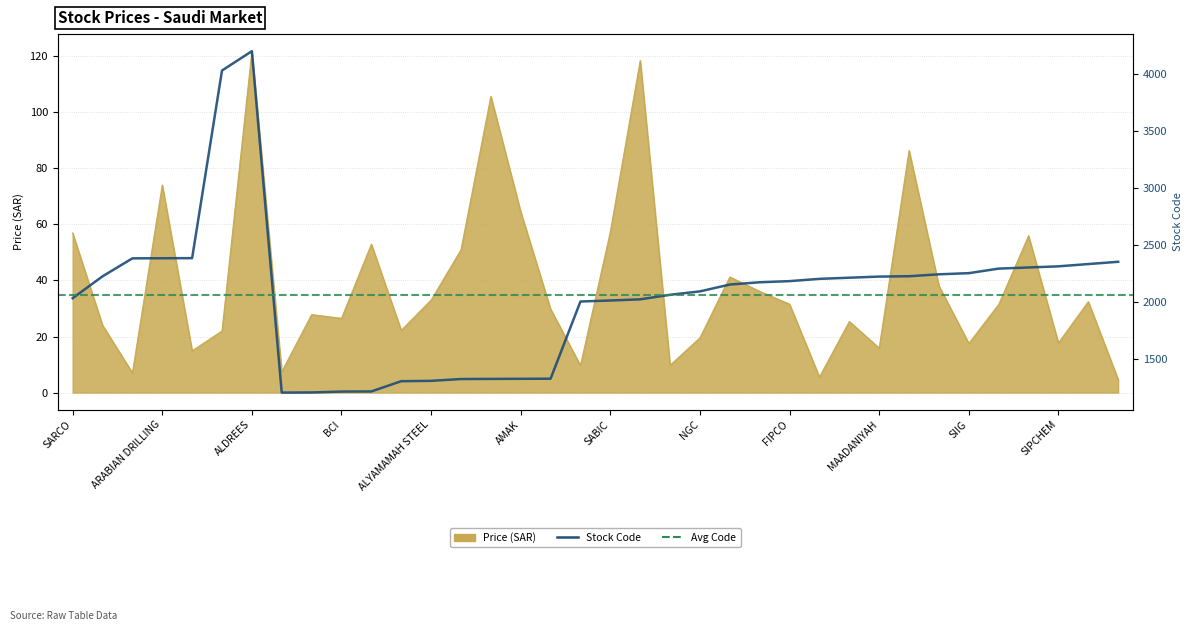

The Price series shows 16.3 at YANSAB. True or false?

False